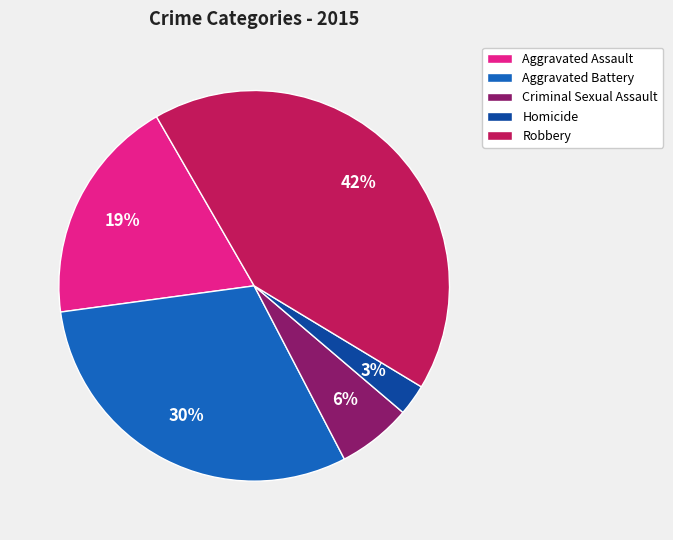

Count the number of slices in the pie.

5